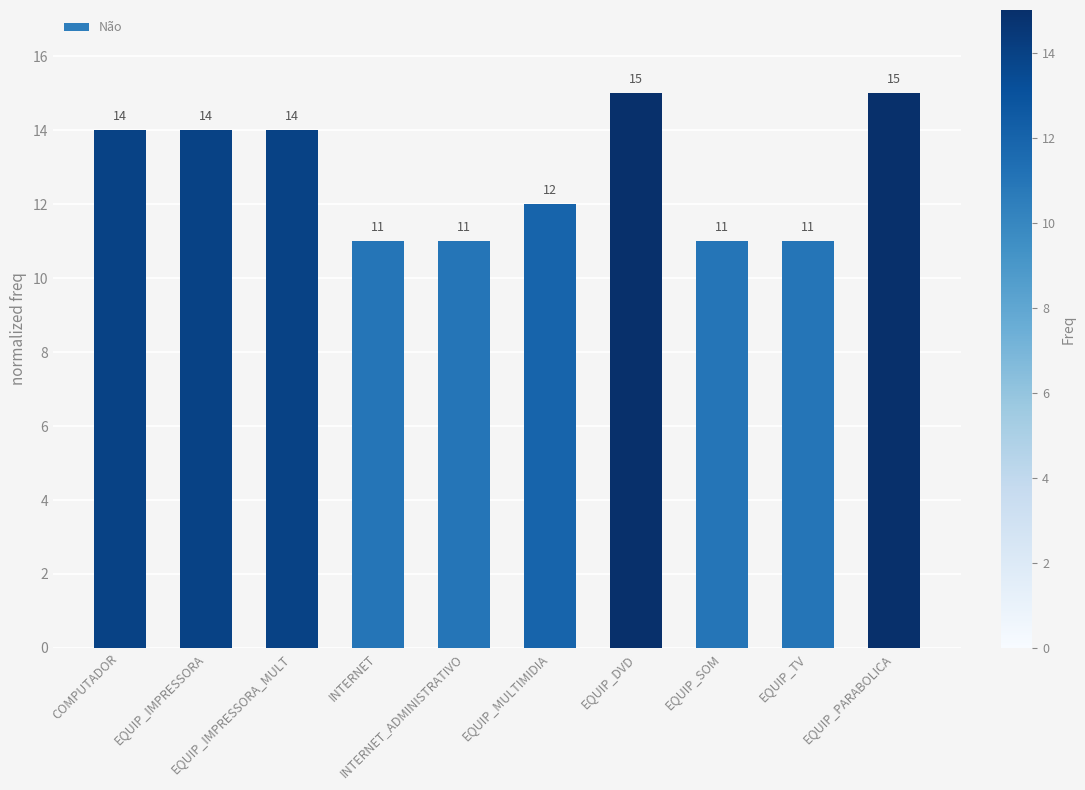

What is the maximum value shown in the chart?

15